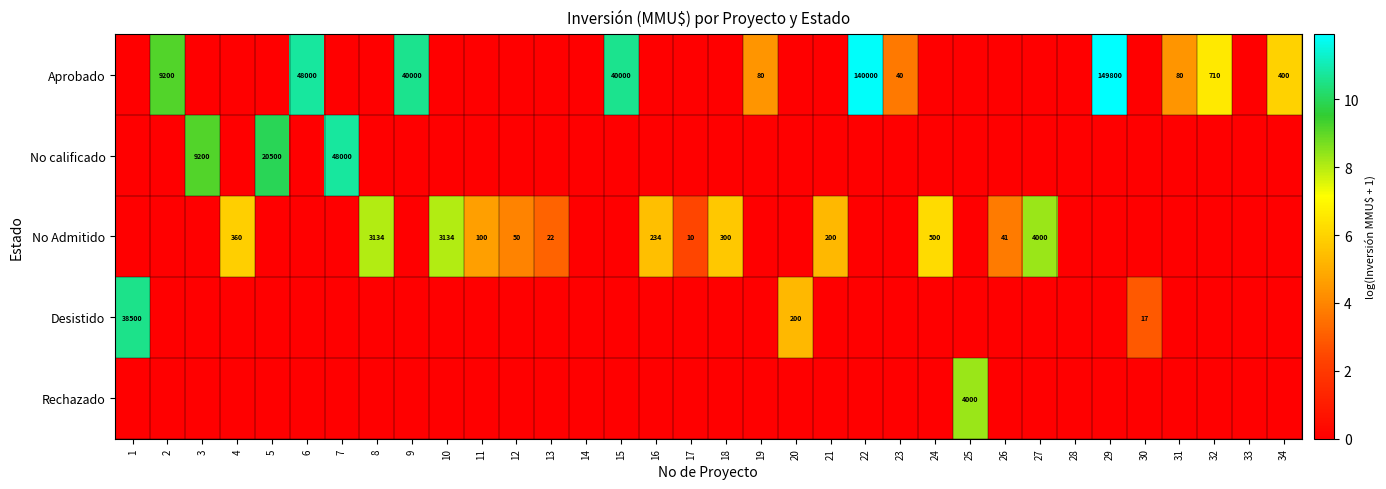

Is the value of Aprobado at 22 greater than the value of Desistido at 1?

Yes